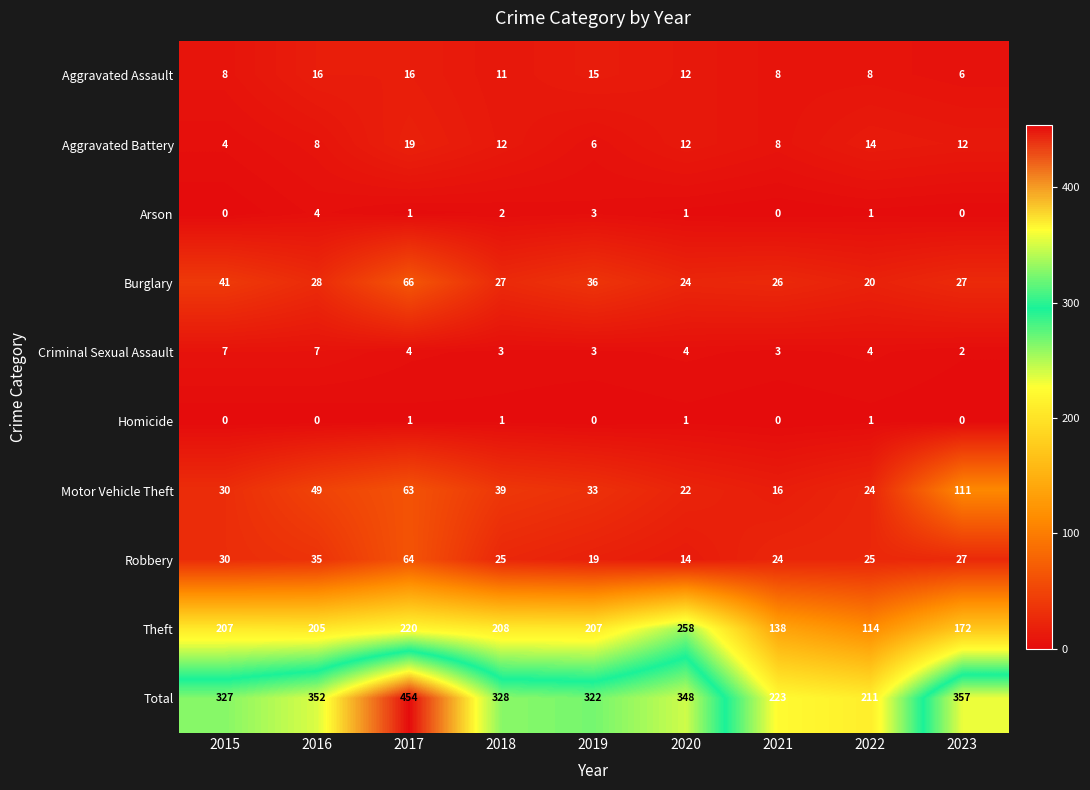

What is the difference between the maximum and minimum values in the Theft series?

144